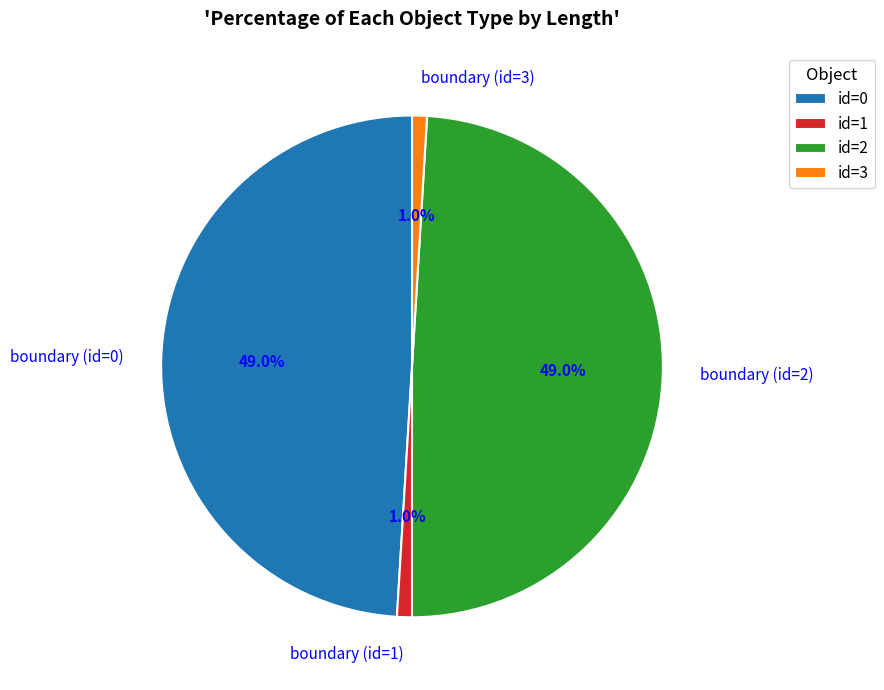

Does boundary (id=0) represent more than half of the total?

No